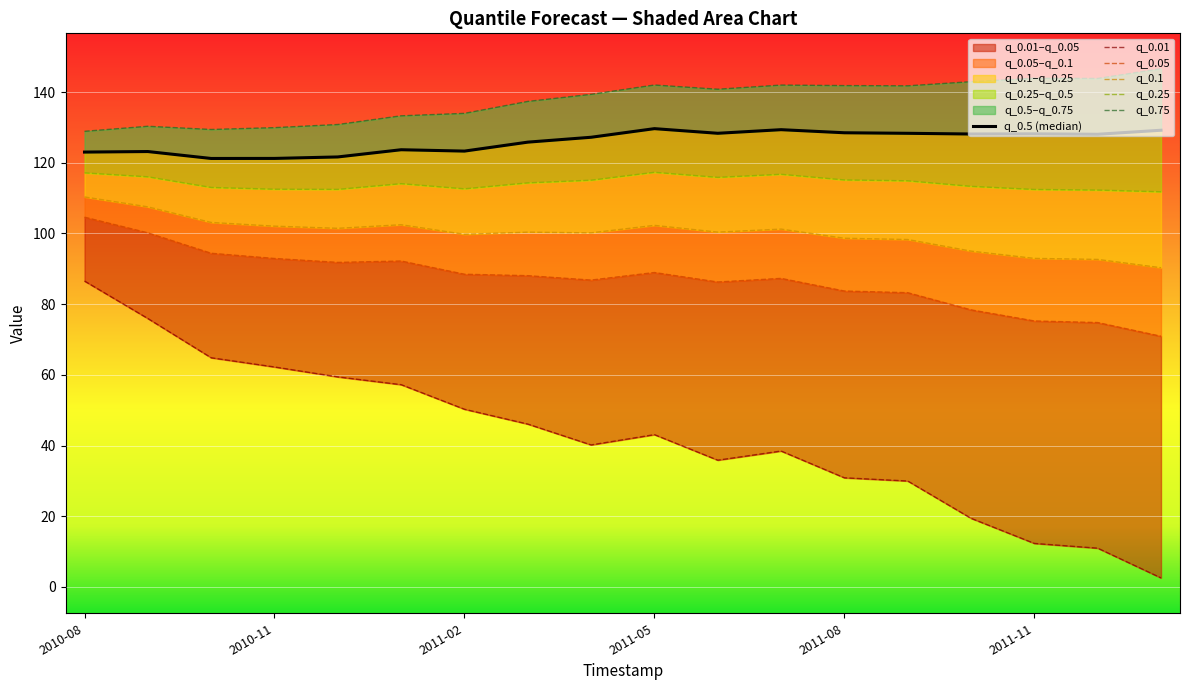

How many interior local peaks does the q_0.75 series have?

4